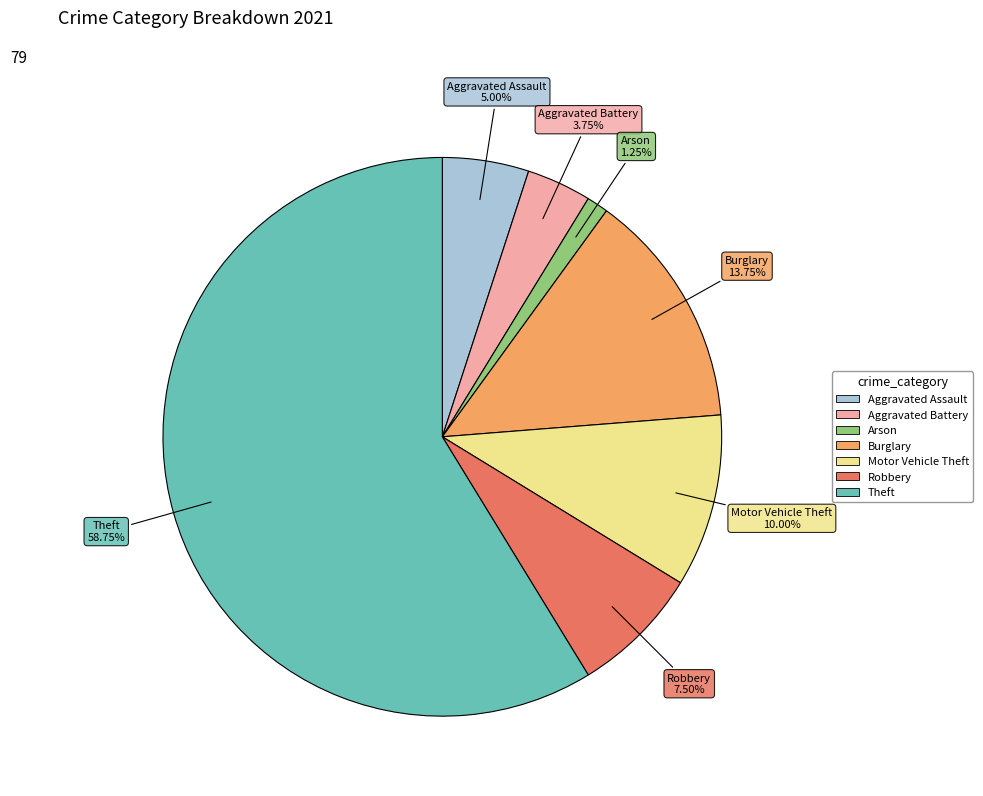

Is there a majority slice in this chart?

Yes